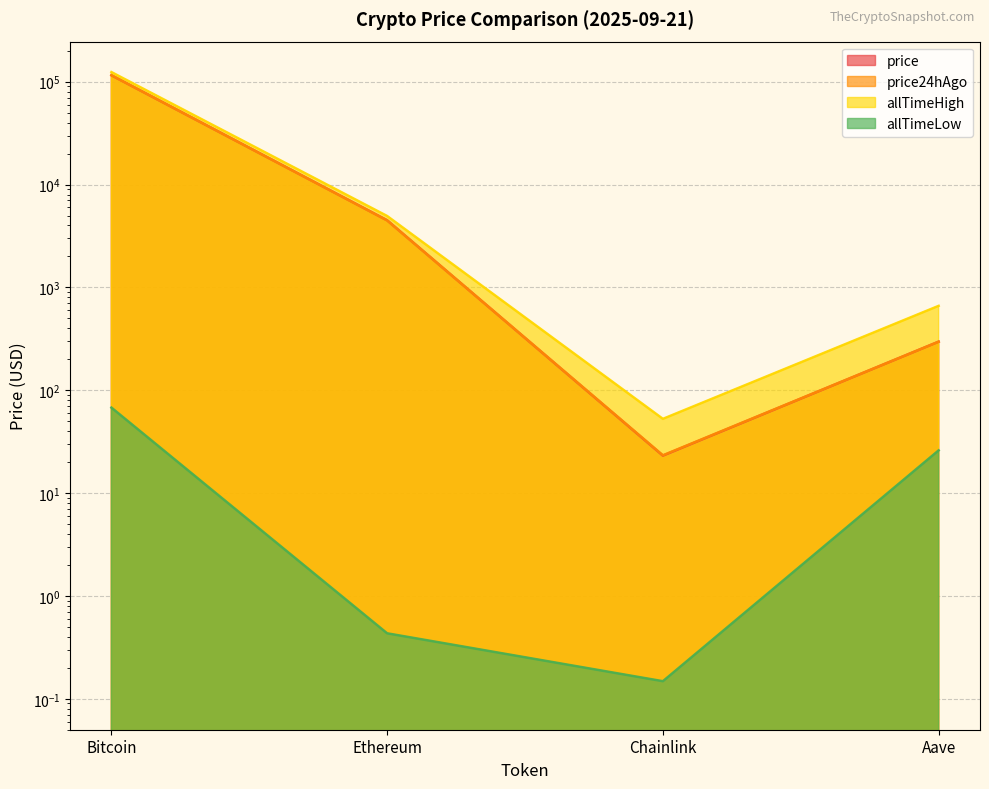

True or false: allTimeLow and allTimeHigh intersect in this chart.

False